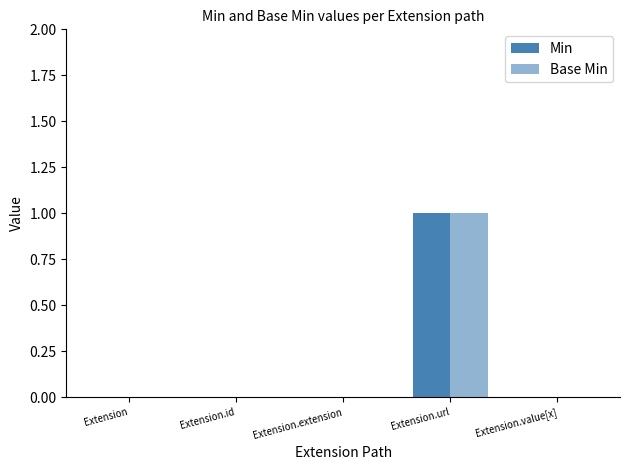

Between Extension and Extension.extension, which is larger?

Extension